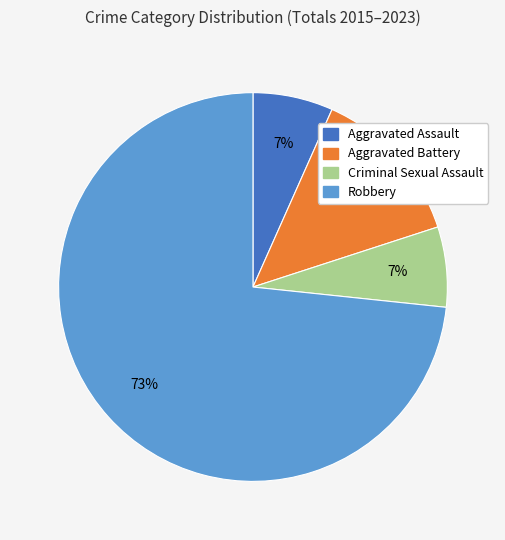

The Aggravated Battery slice represents 23% of the pie. True or false?

False